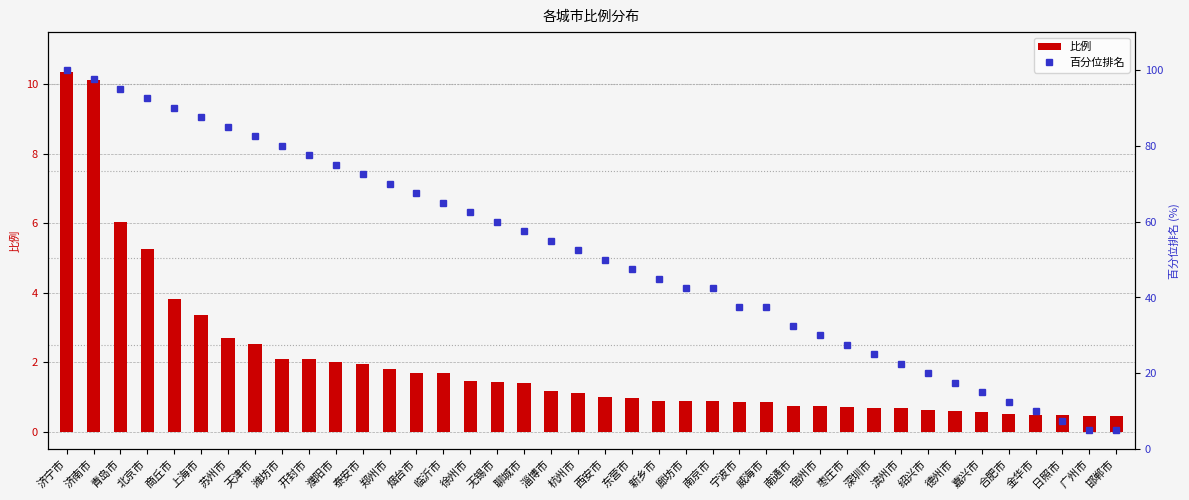

Which category has the highest value in the 比例 series?

济宁市